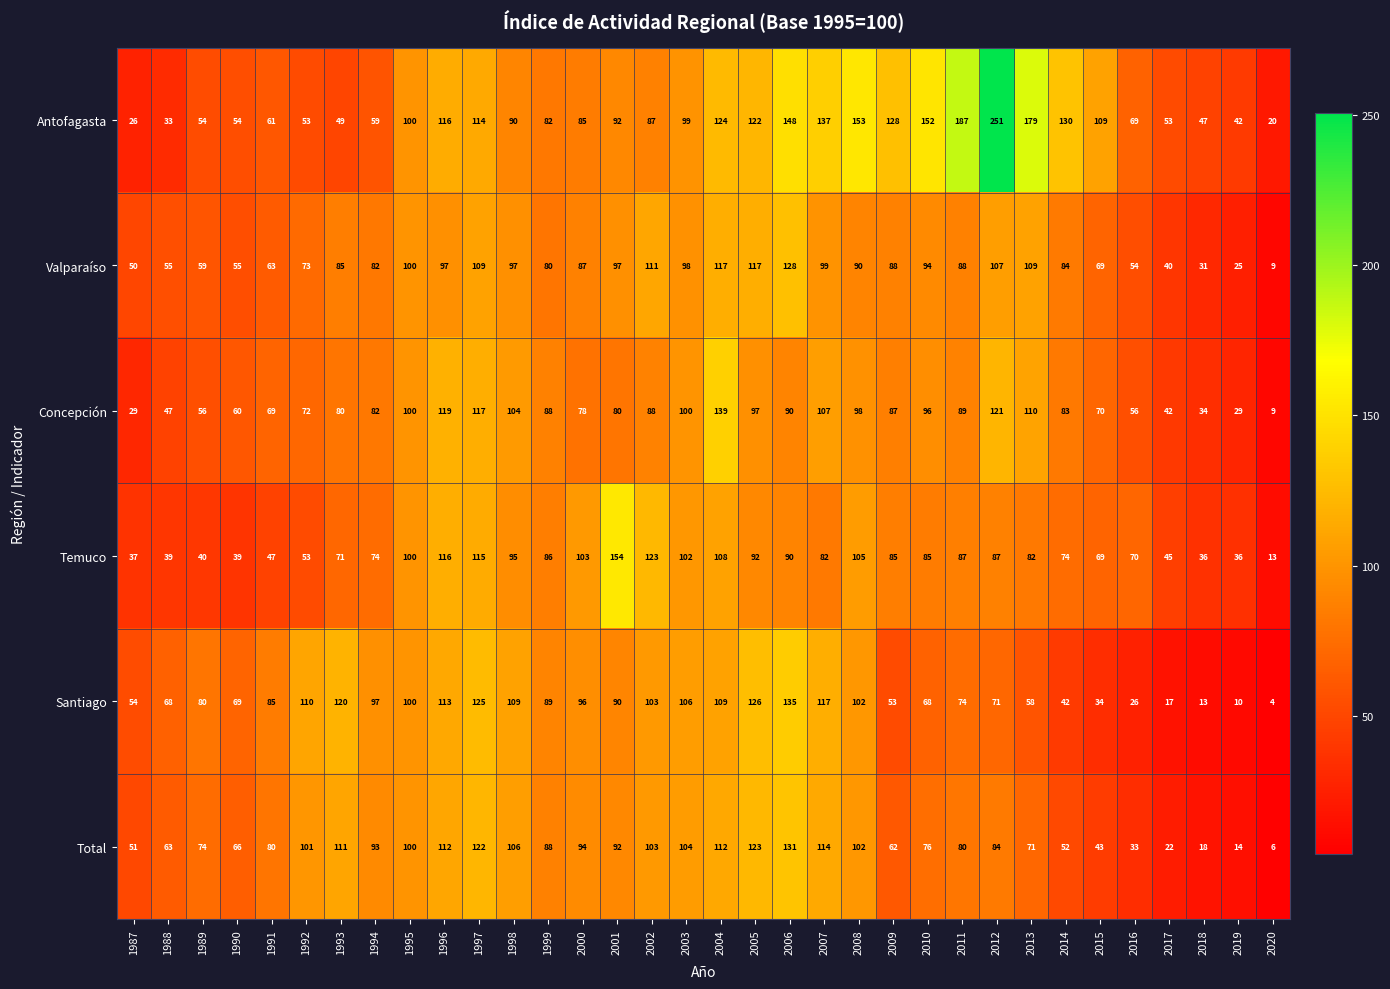

What is the maximum value for Total?

131